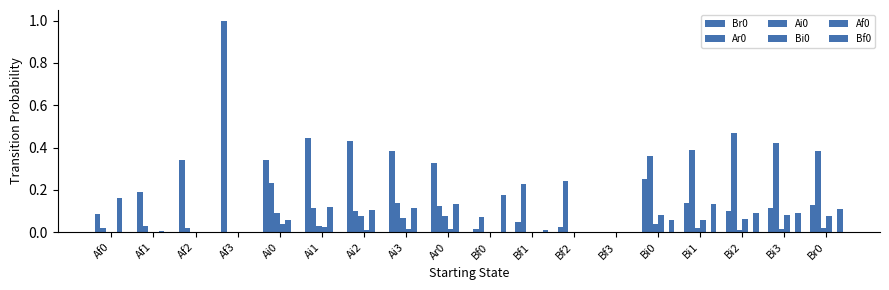

Between Bf2 and Bf3, which series saw the biggest shift?

Ar0